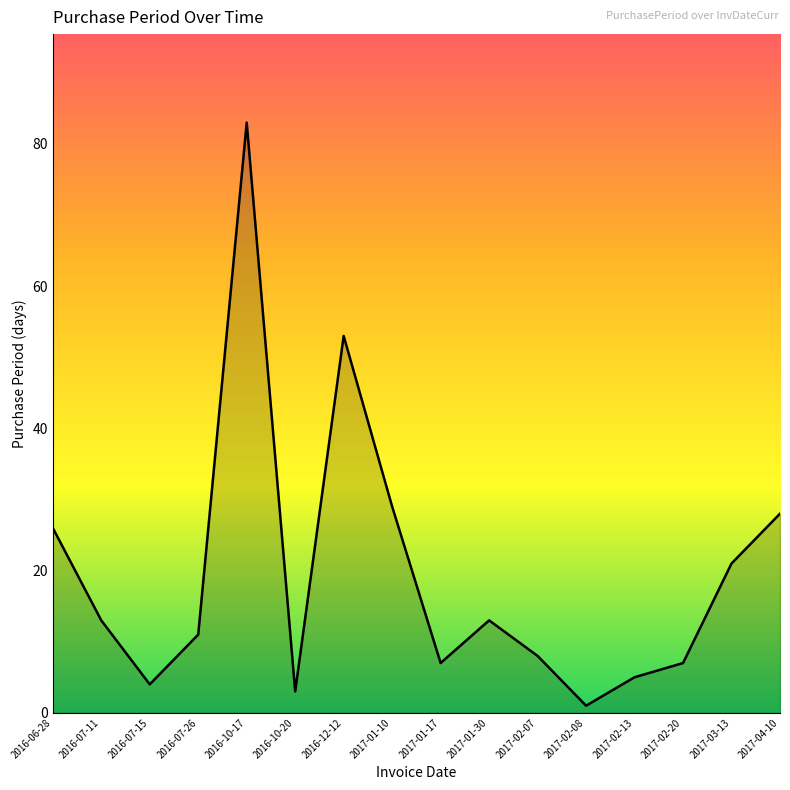

True or false: the data shows 13 at 2017-02-07.

False